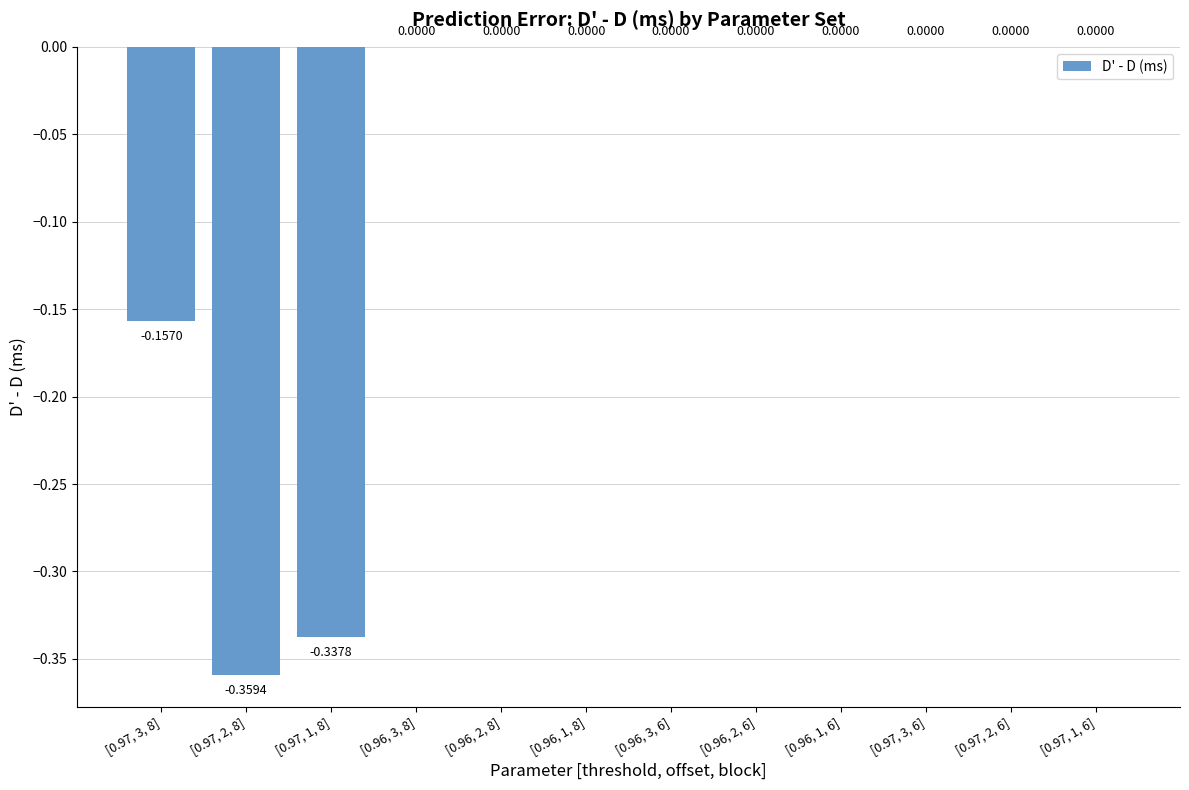

Which has a higher value, [0.96, 2, 8] or [0.97, 2, 8]?

[0.96, 2, 8]